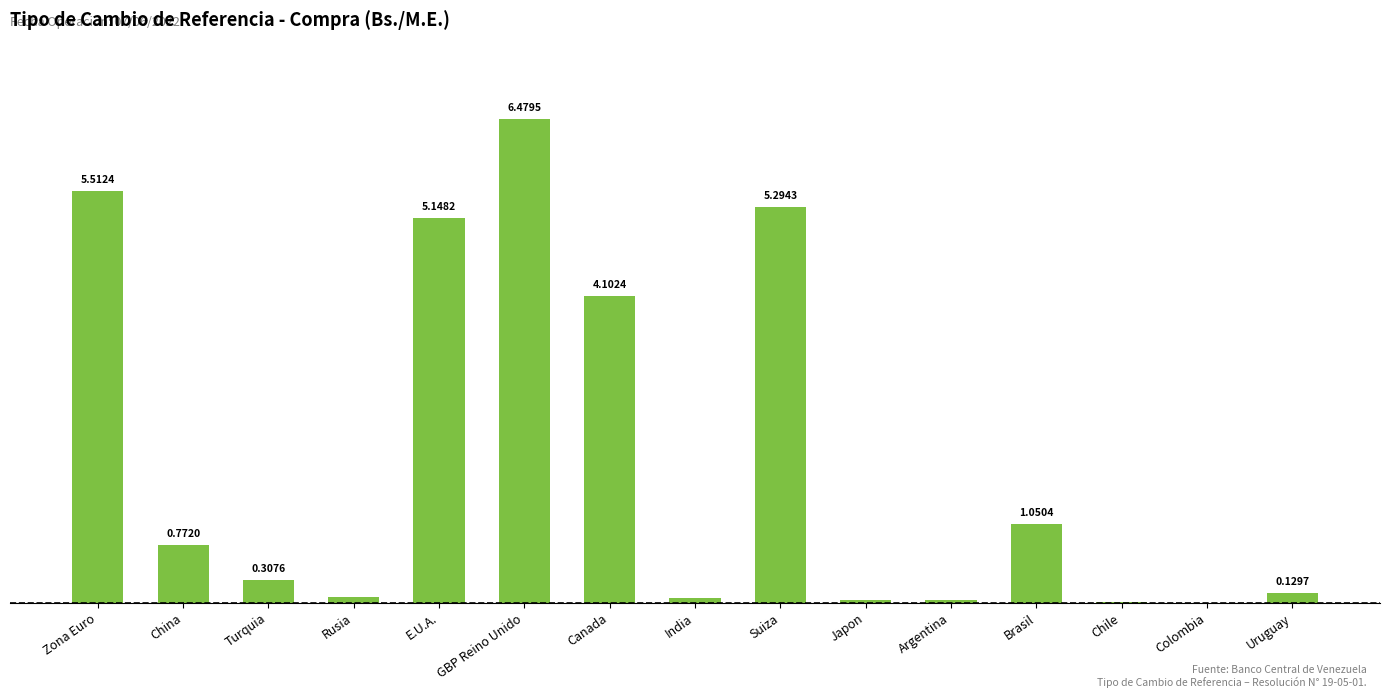

Which category has the highest value across all series?

GBP Reino Unido